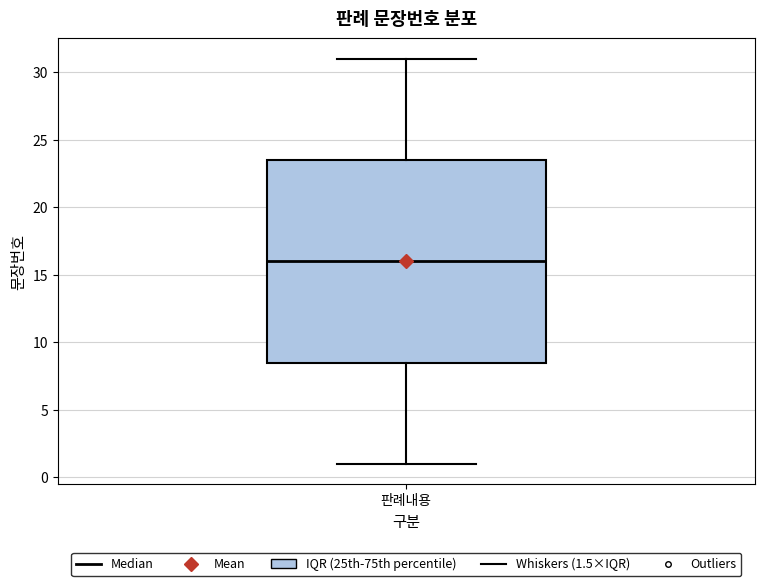

Read this box plot against the y-axis: the position of the median line, the range covered by the box, and the ends of both whiskers. The values are not printed on the chart, so give them approximately, as read against the axis.

median 16.0, box 8.5 to 23.5, whiskers 1.0 to 31.0